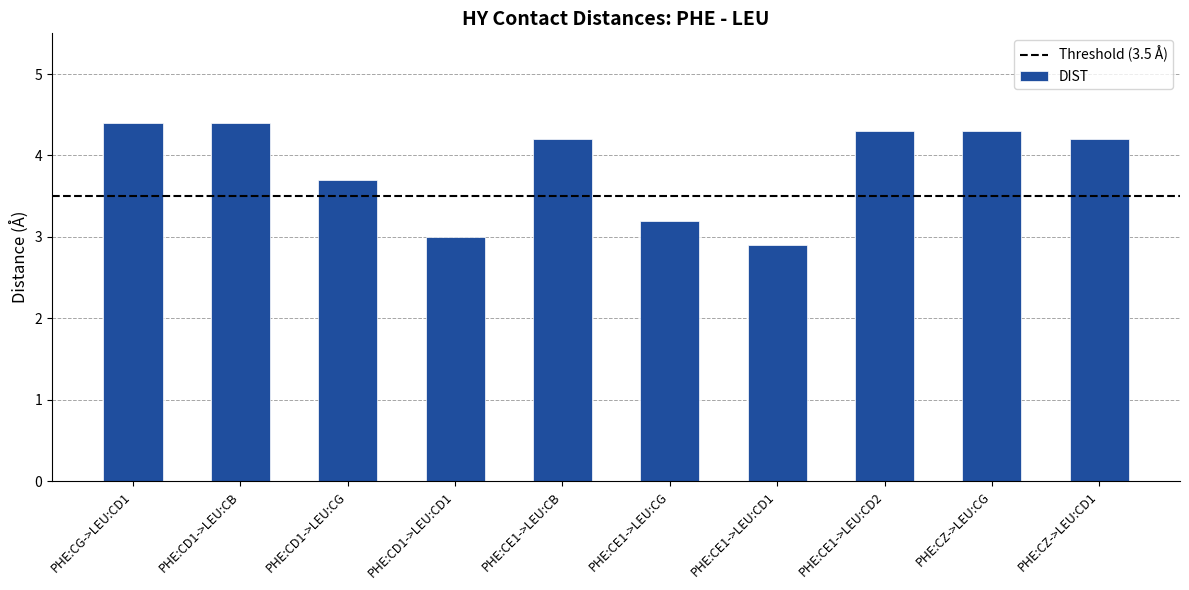

What is the value of the 8th bar from the left?

4.3